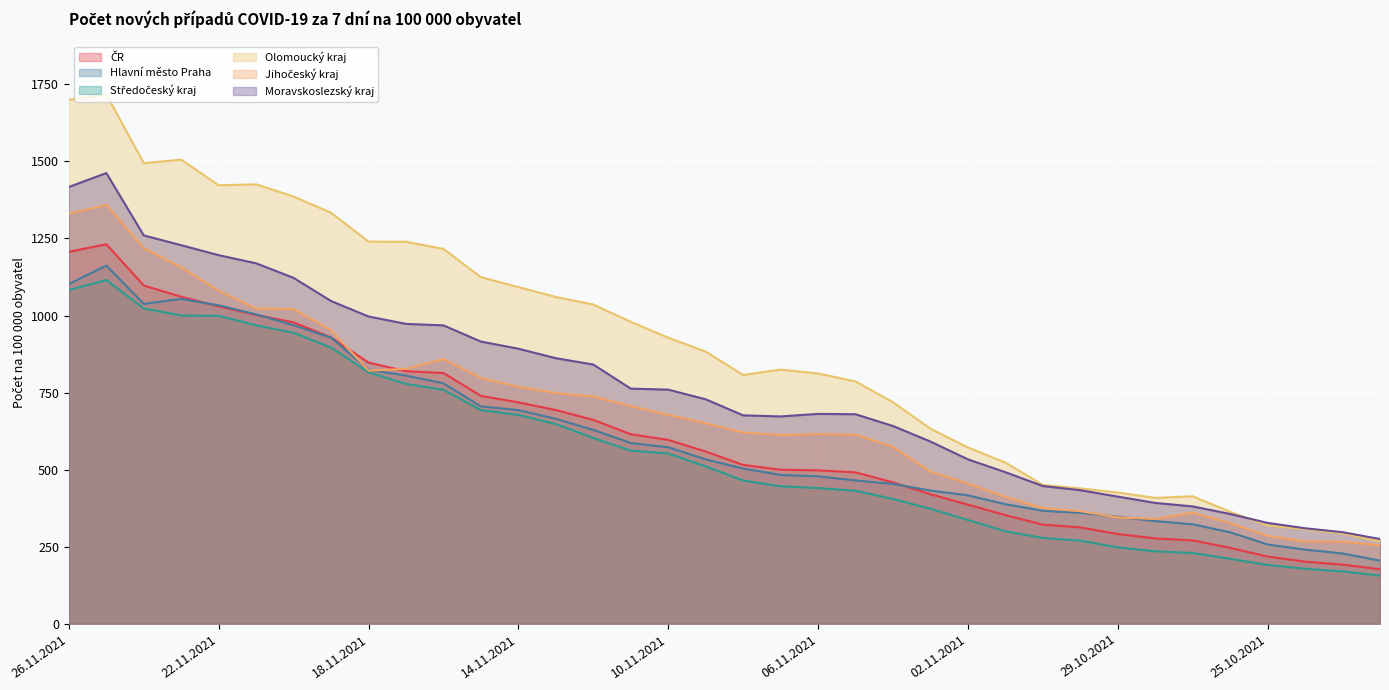

How many interior local peaks does the Jihočeský kraj series have?

4